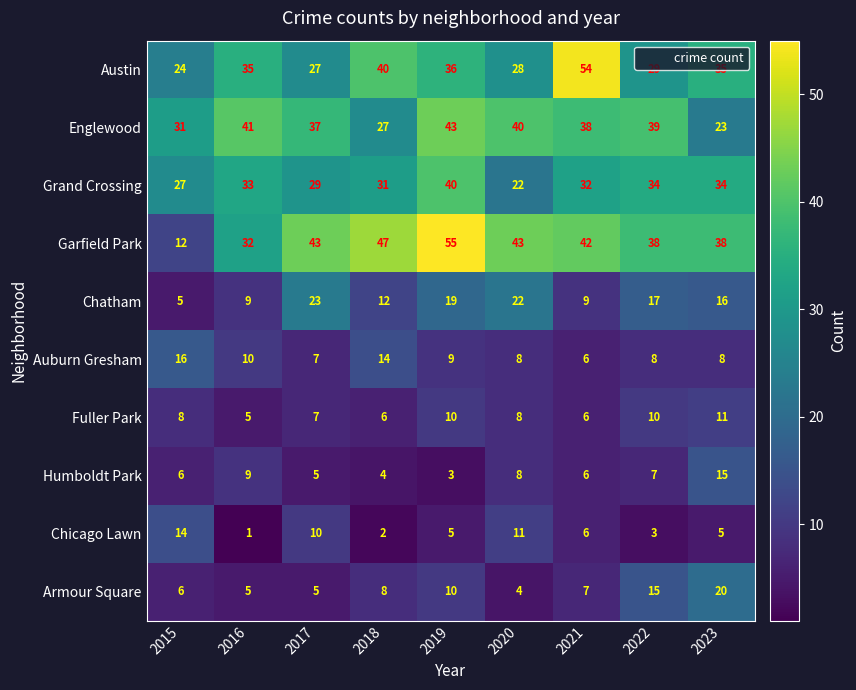

At which category is the sum across all series the highest?

2019